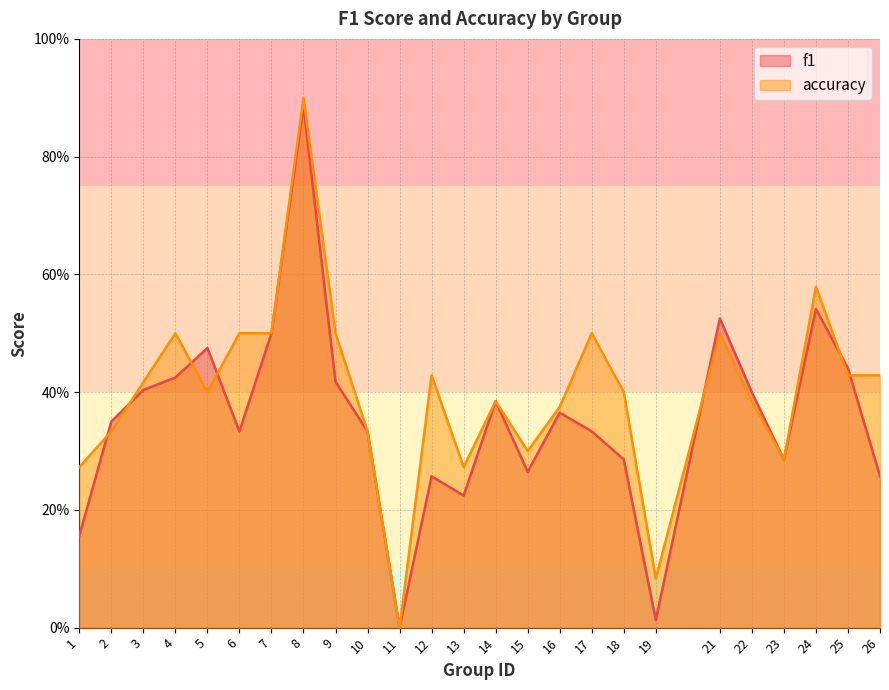

At how many categories does at least one series exceed 0?

24